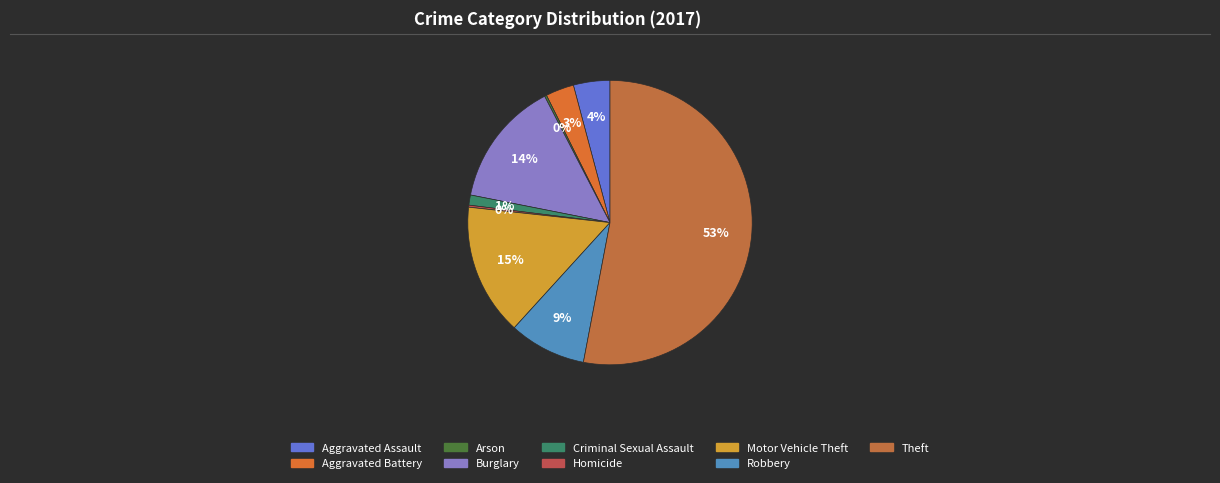

How many slices are in this pie chart?

9